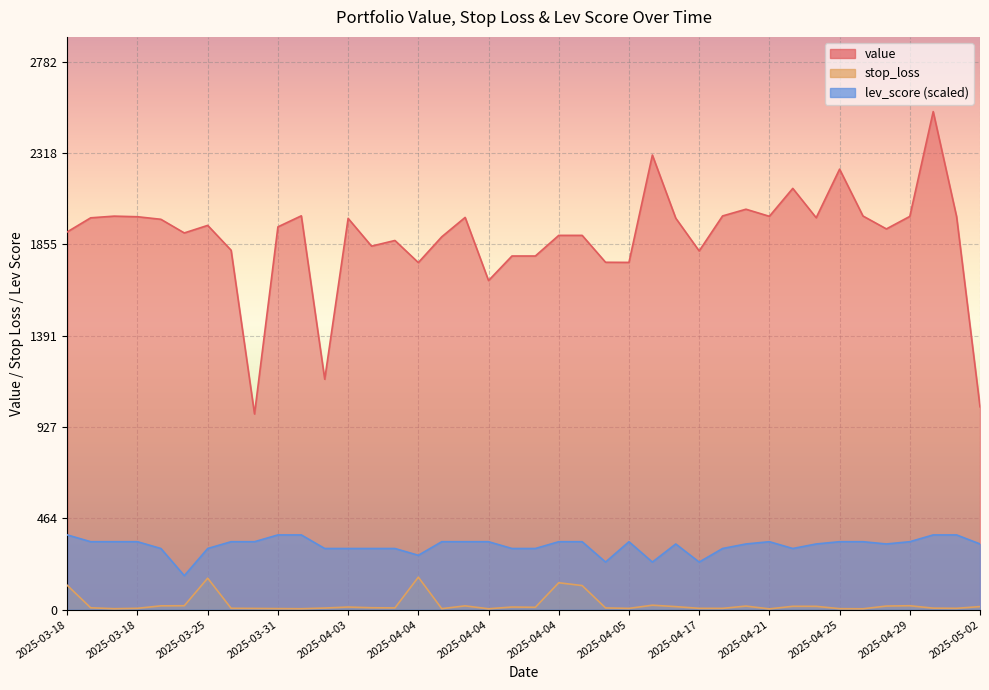

What is the minimum value shown in the chart?

3.8